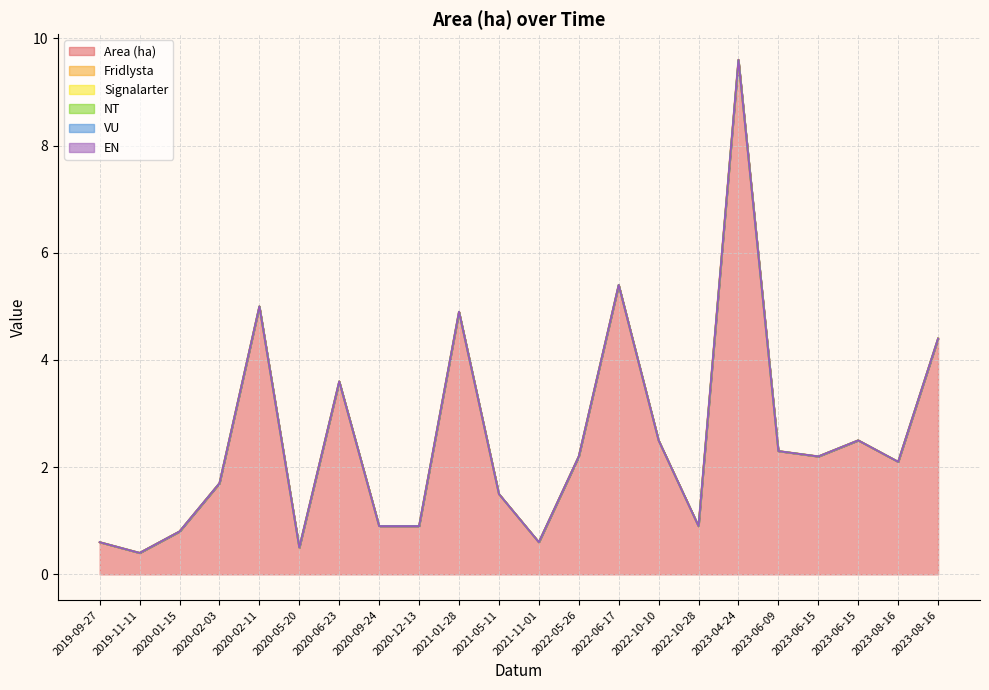

List the series in order of their peak value, highest first.

Area (ha), Fridlysta, Signalarter, NT, VU, EN